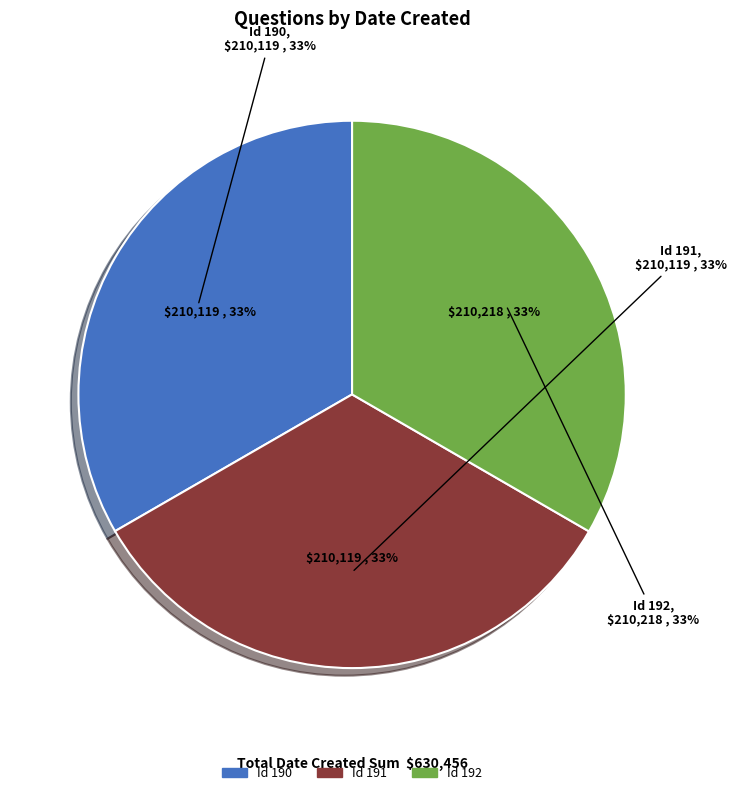

What percentage is NOT represented by 190?

66.7%